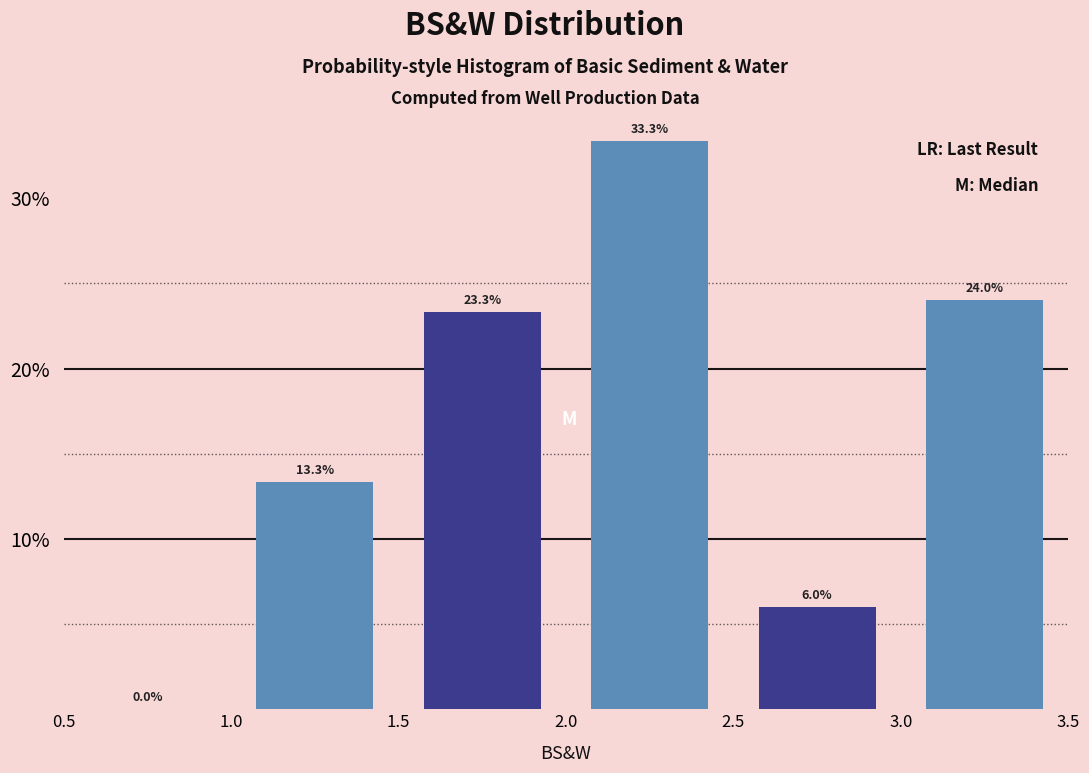

Which range on the x-axis has the tallest bar?

2.0 to 2.5